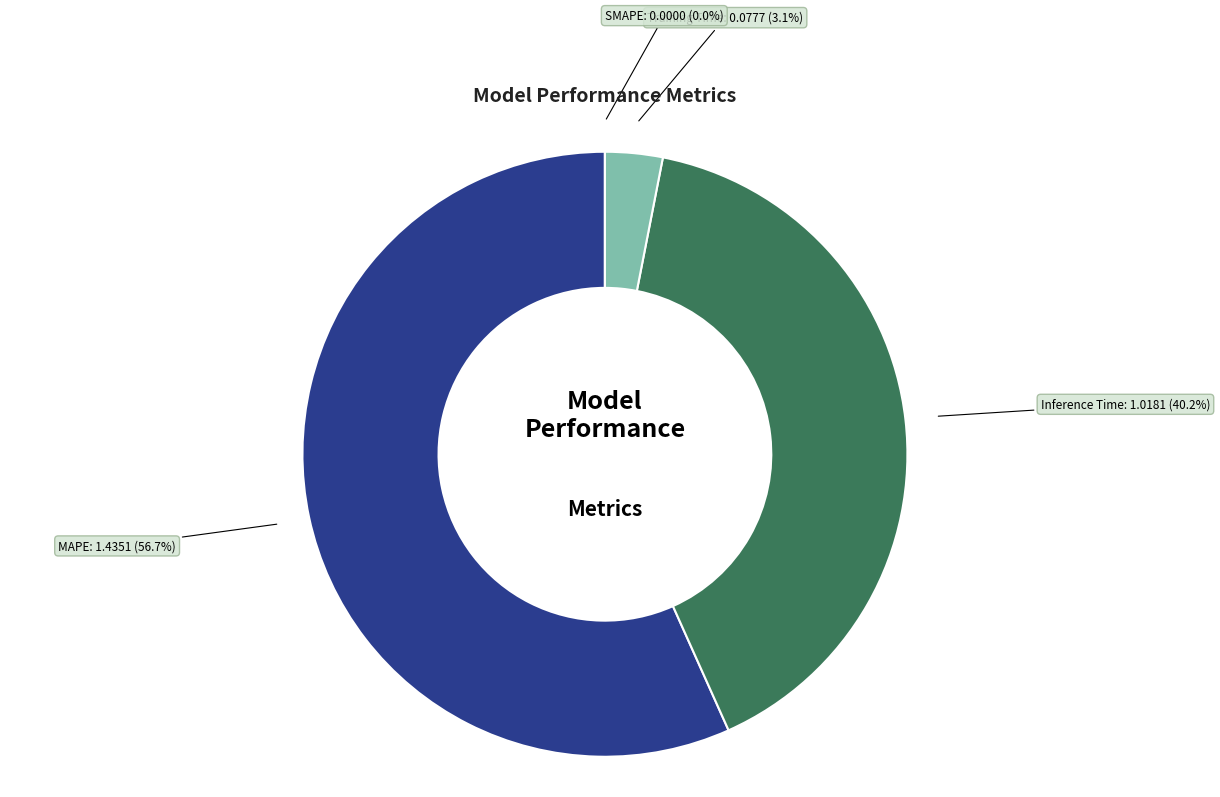

The Training Time slice represents 15% of the pie. True or false?

False